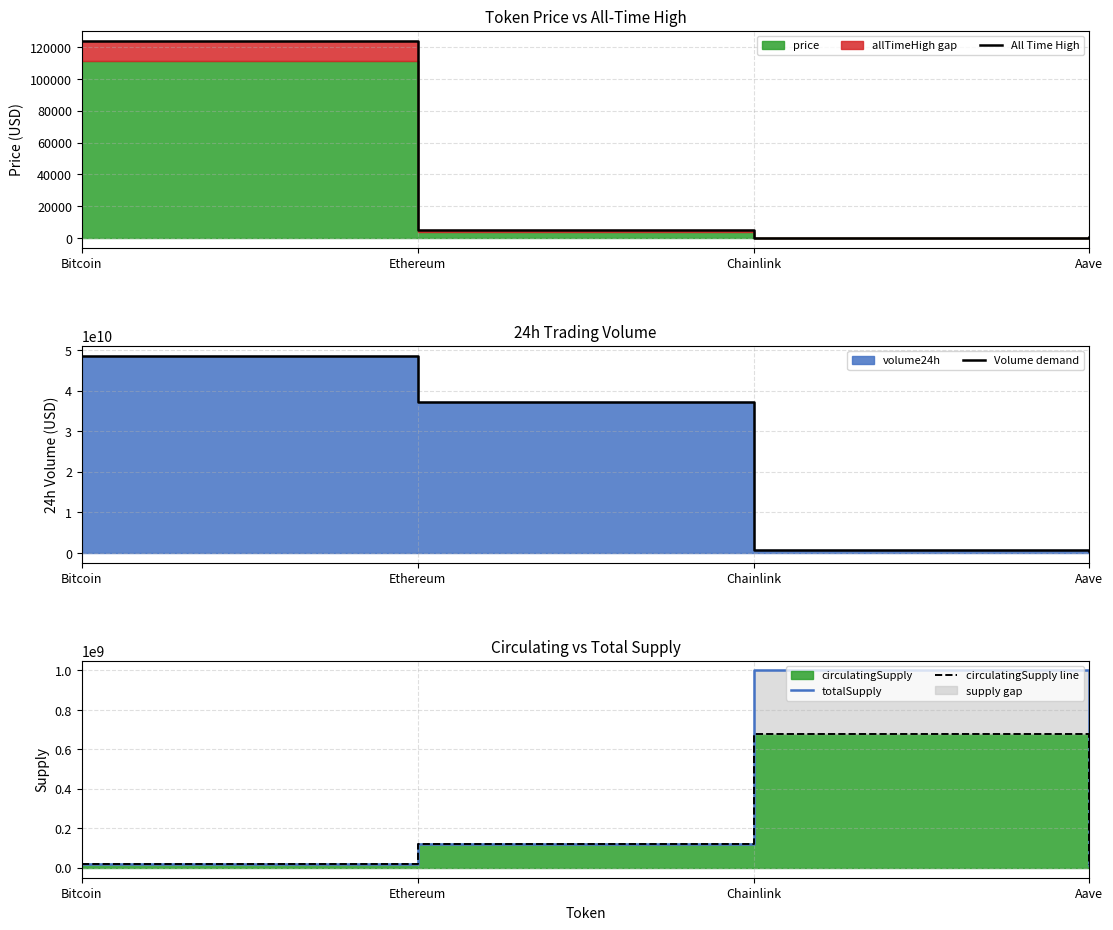

Rank the series at Ethereum from highest to lowest value.

Volume demand, totalSupply, circulatingSupply line, All Time High